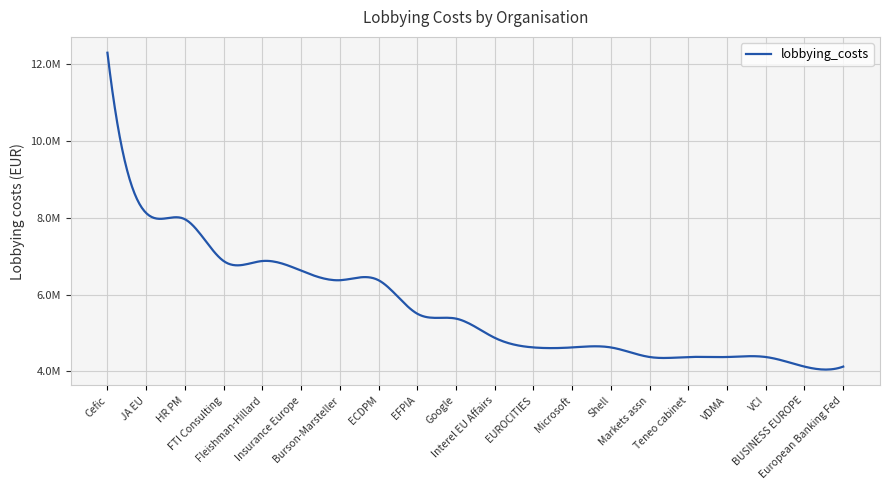

Does the chart display data point markers on the line(s)?

No